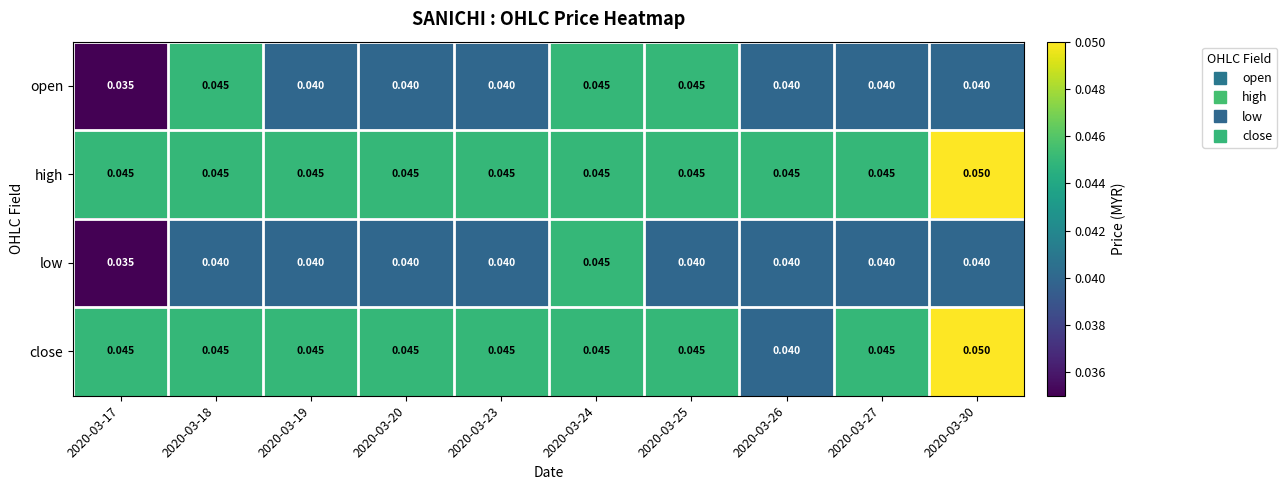

Is the value of close at 2020-03-19 greater than the value of low at 2020-03-19?

Yes